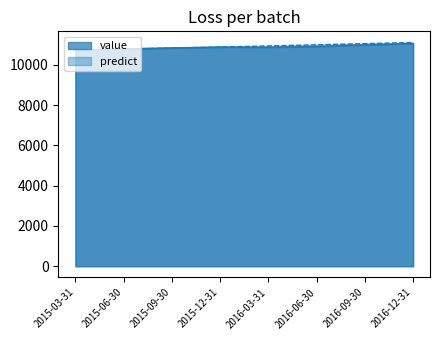

The predict series shows 10735.0 at 2015-03-31. True or false?

True